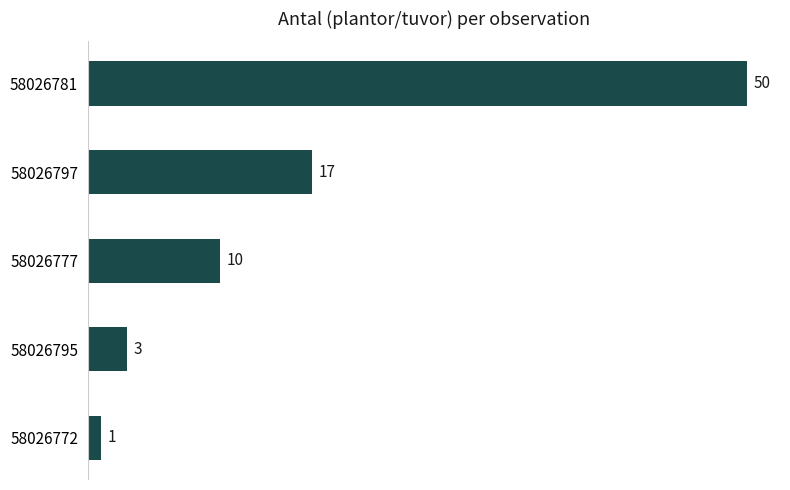

Does the chart contain stacked bars?

No